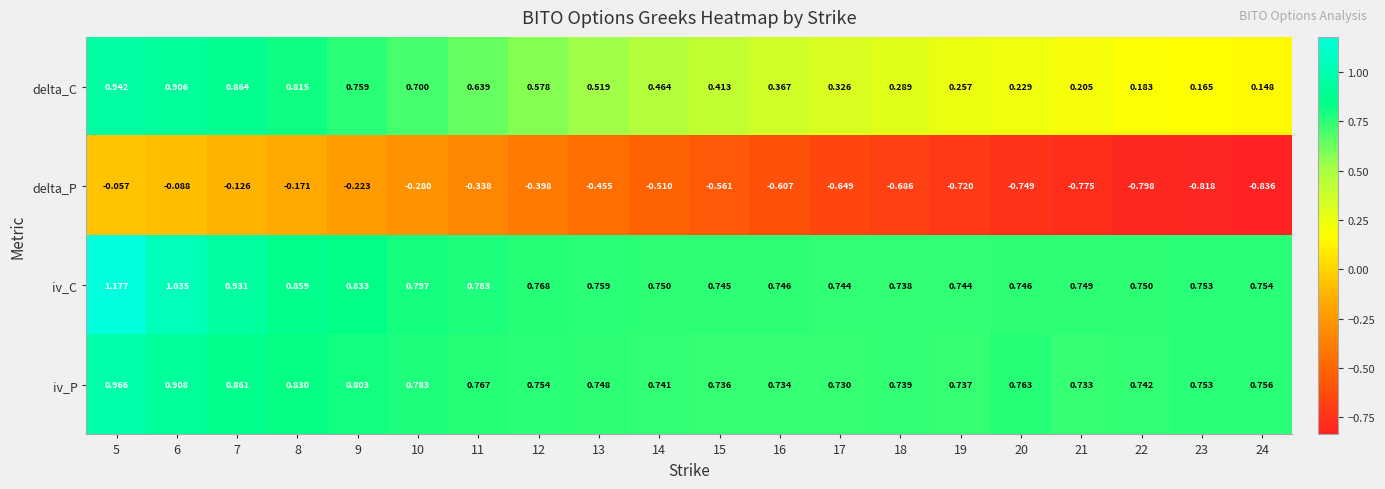

Which series has the largest total across all categories?

iv_C